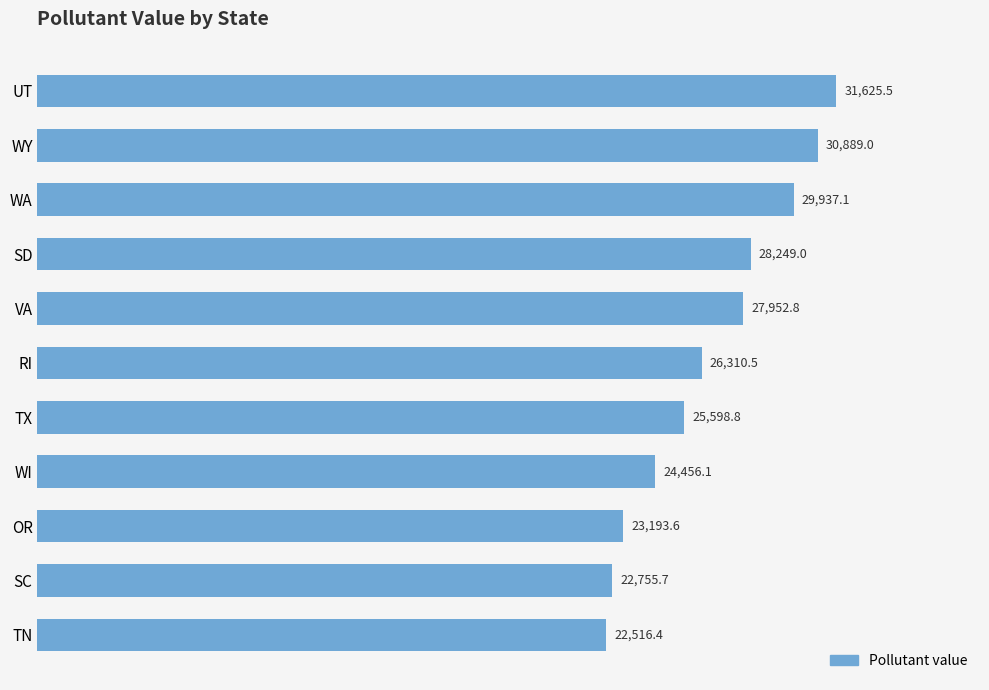

How many data points does each series have?

11